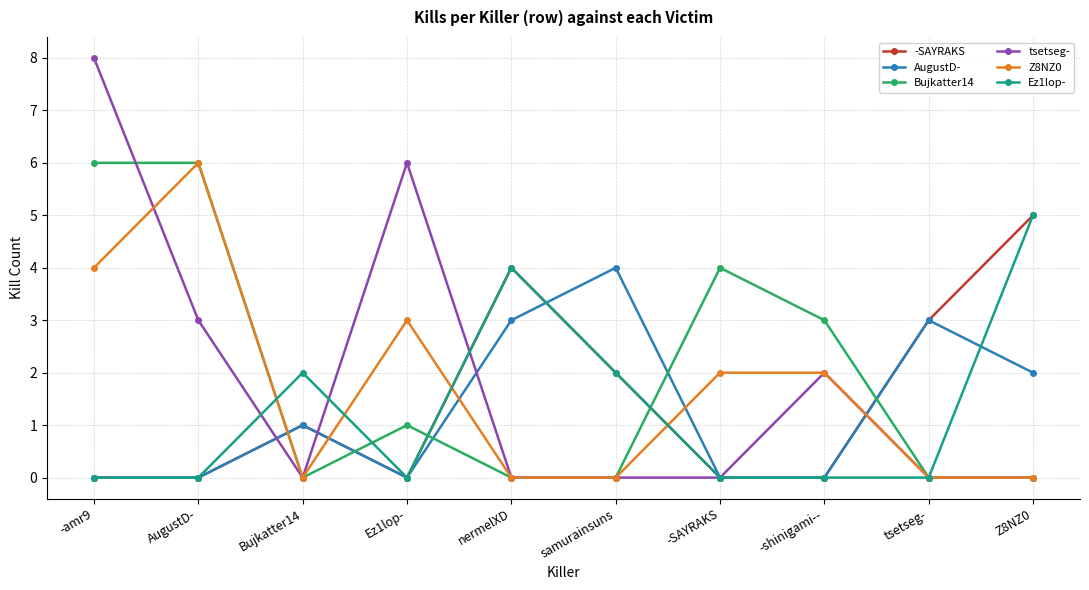

How many intersections are there between Bujkatter14 and AugustD-?

5